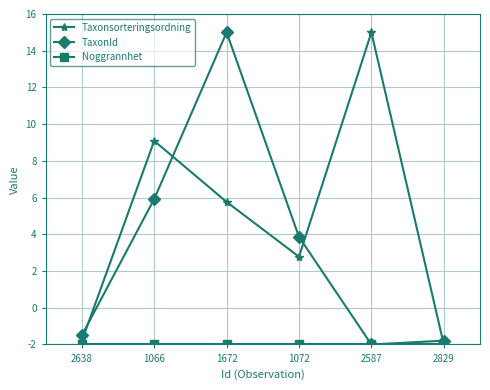

Rank the categories by Taxonsorteringsordning value from highest to lowest.

2587, 1066, 1672, 1072, 2638, 2829